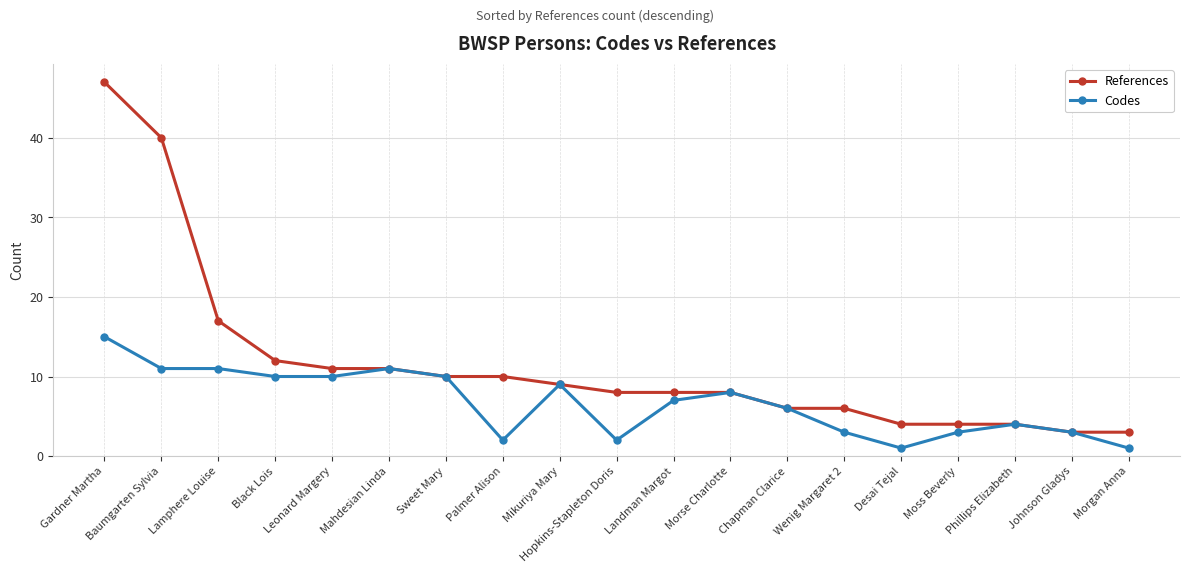

What are all the series names shown in the legend?

References, Codes